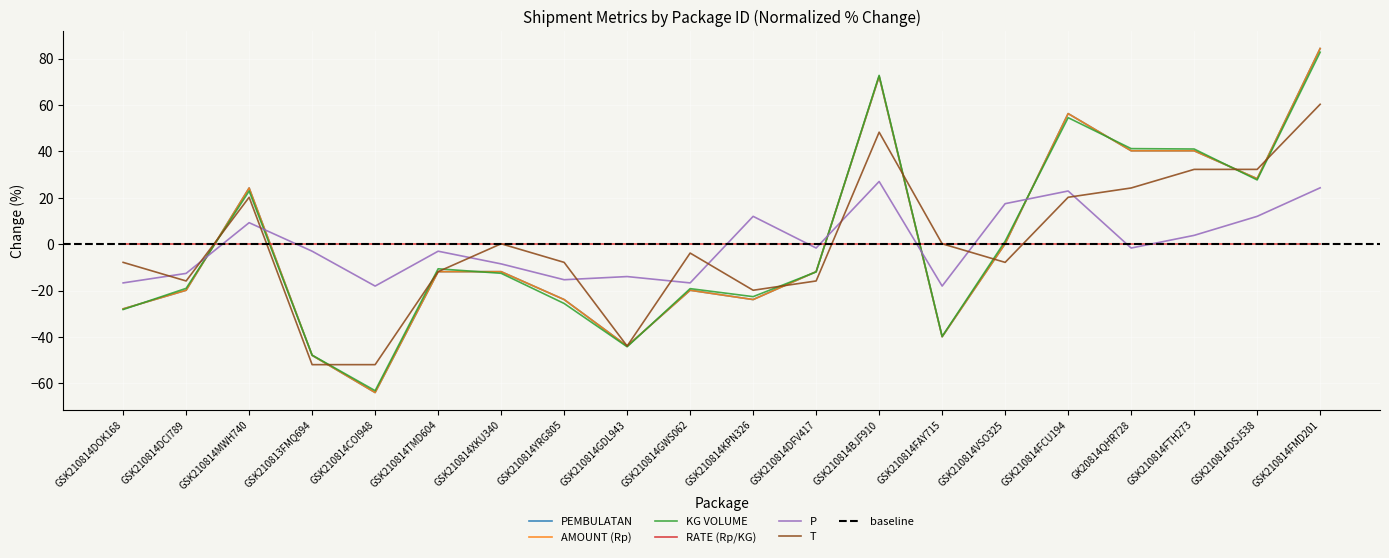

How many intersections are there between PEMBULATAN and P?

5